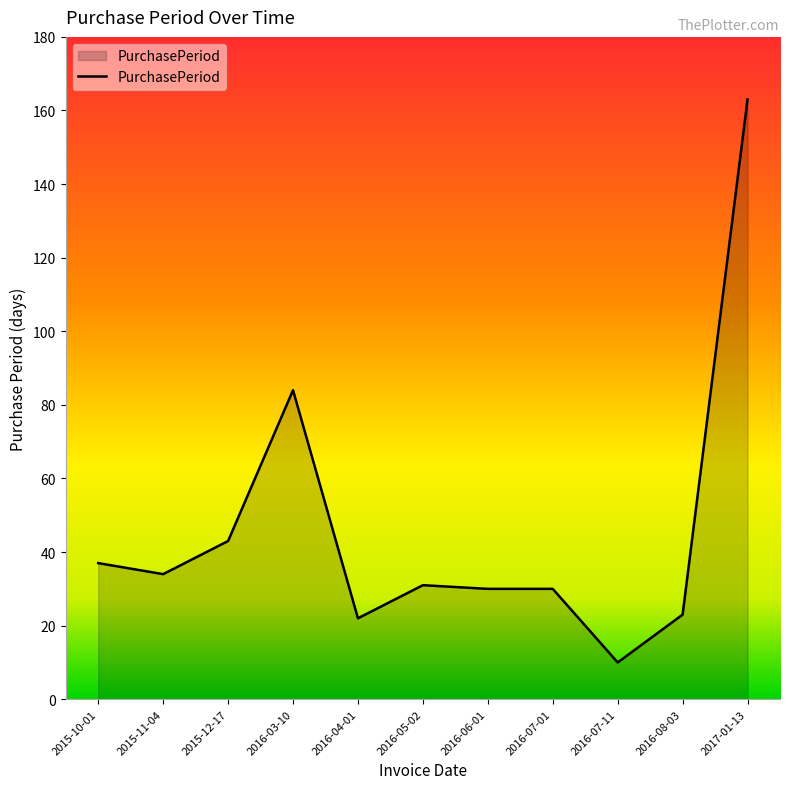

Which category has the lowest value across all series?

2016-07-11